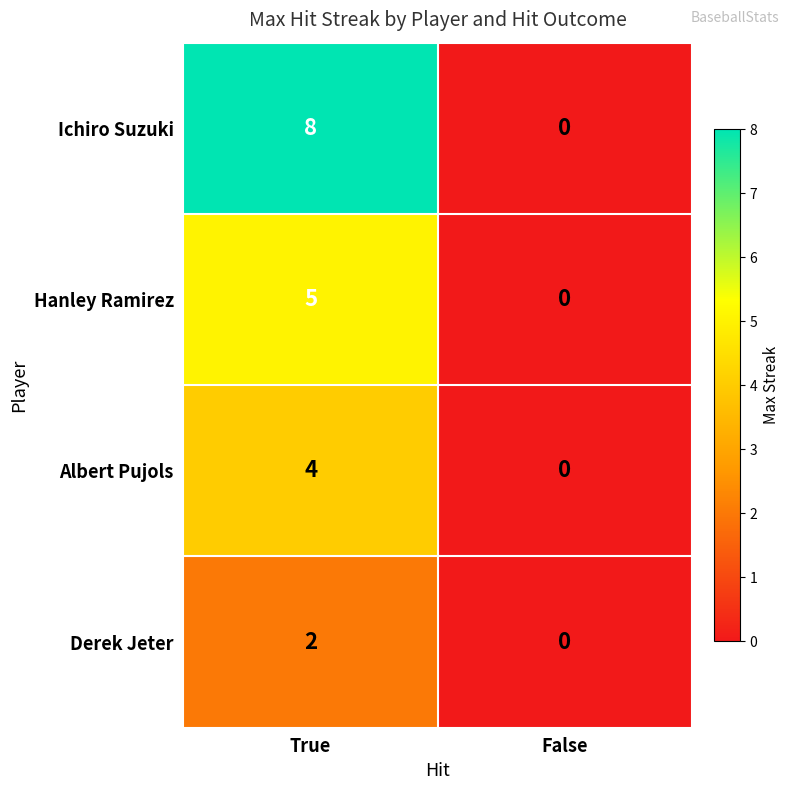

What is the difference between the Ichiro Suzuki values at True and False?

8